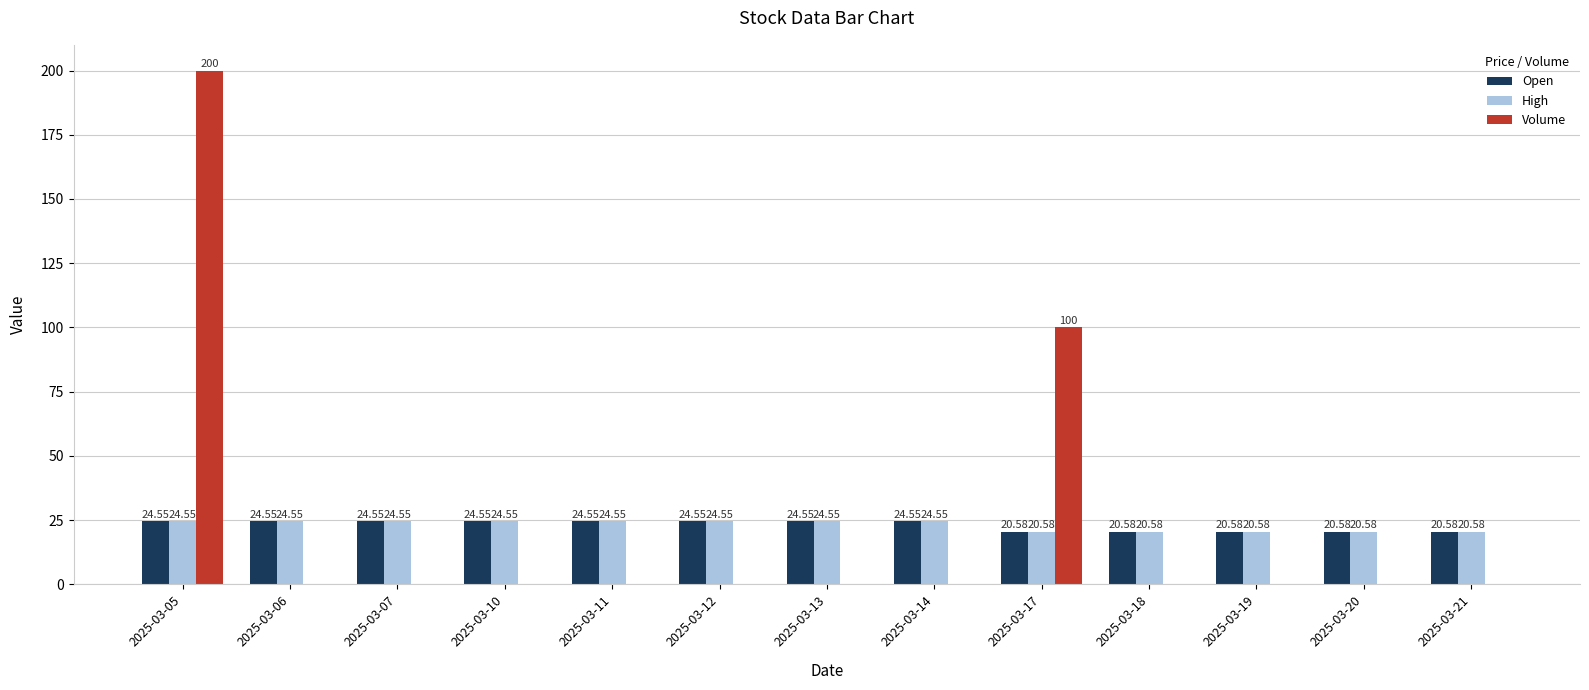

Are the bars horizontal?

No